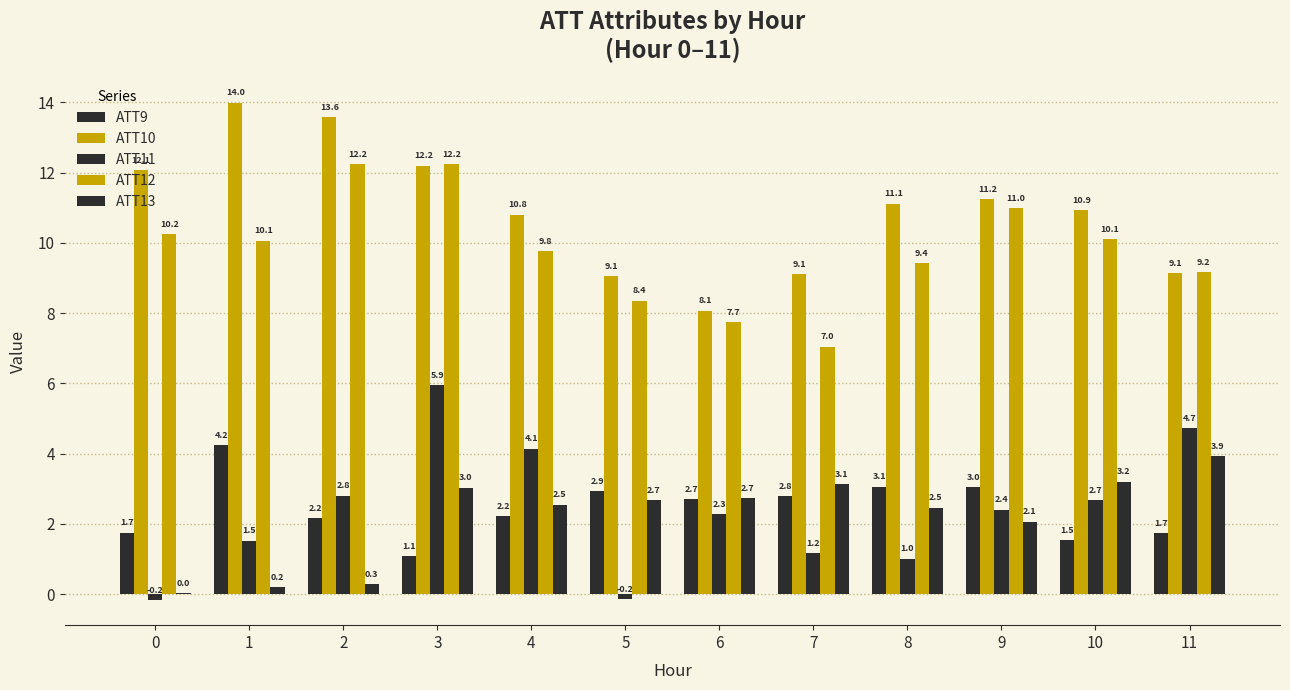

Are the bars grouped side by side (vs. stacked)?

Yes